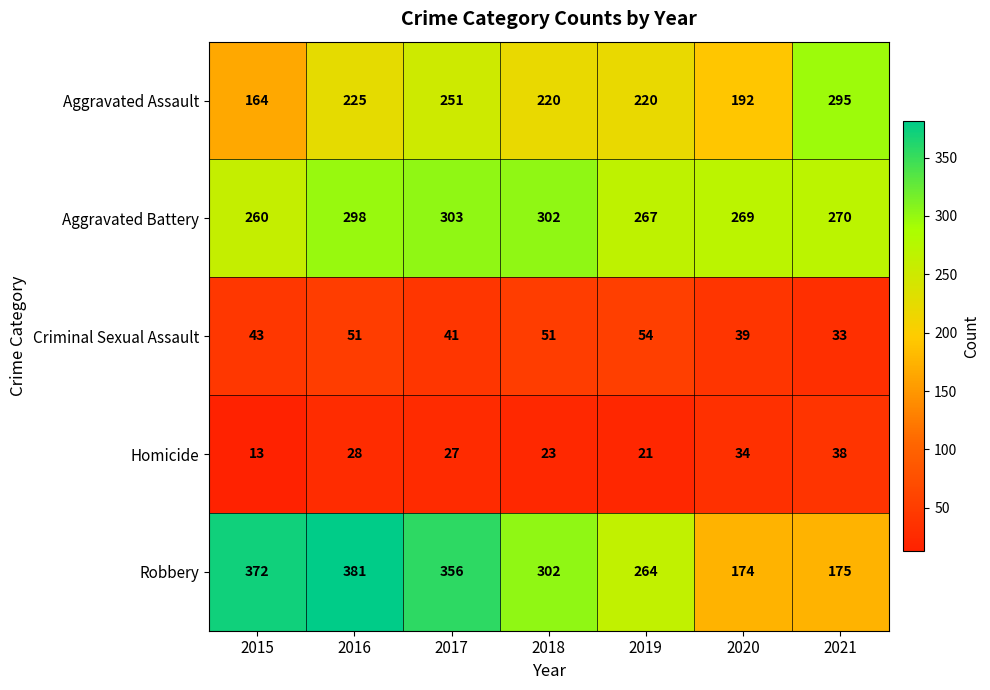

The Aggravated Assault series shows 220 at 2019. True or false?

True